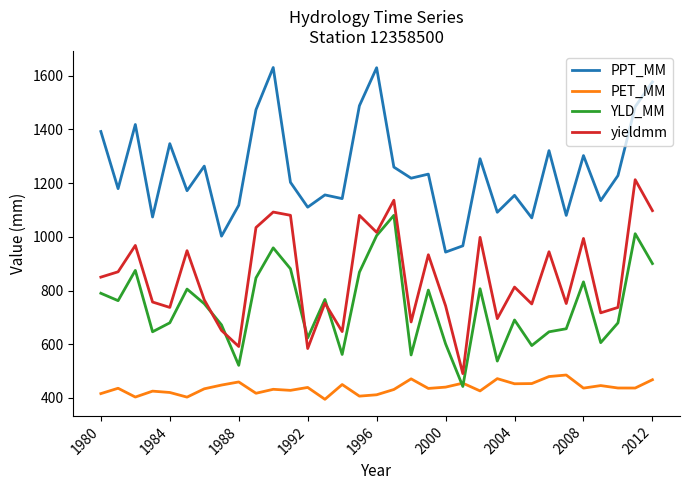

True or false: PPT_MM and PET_MM cross at least once.

False